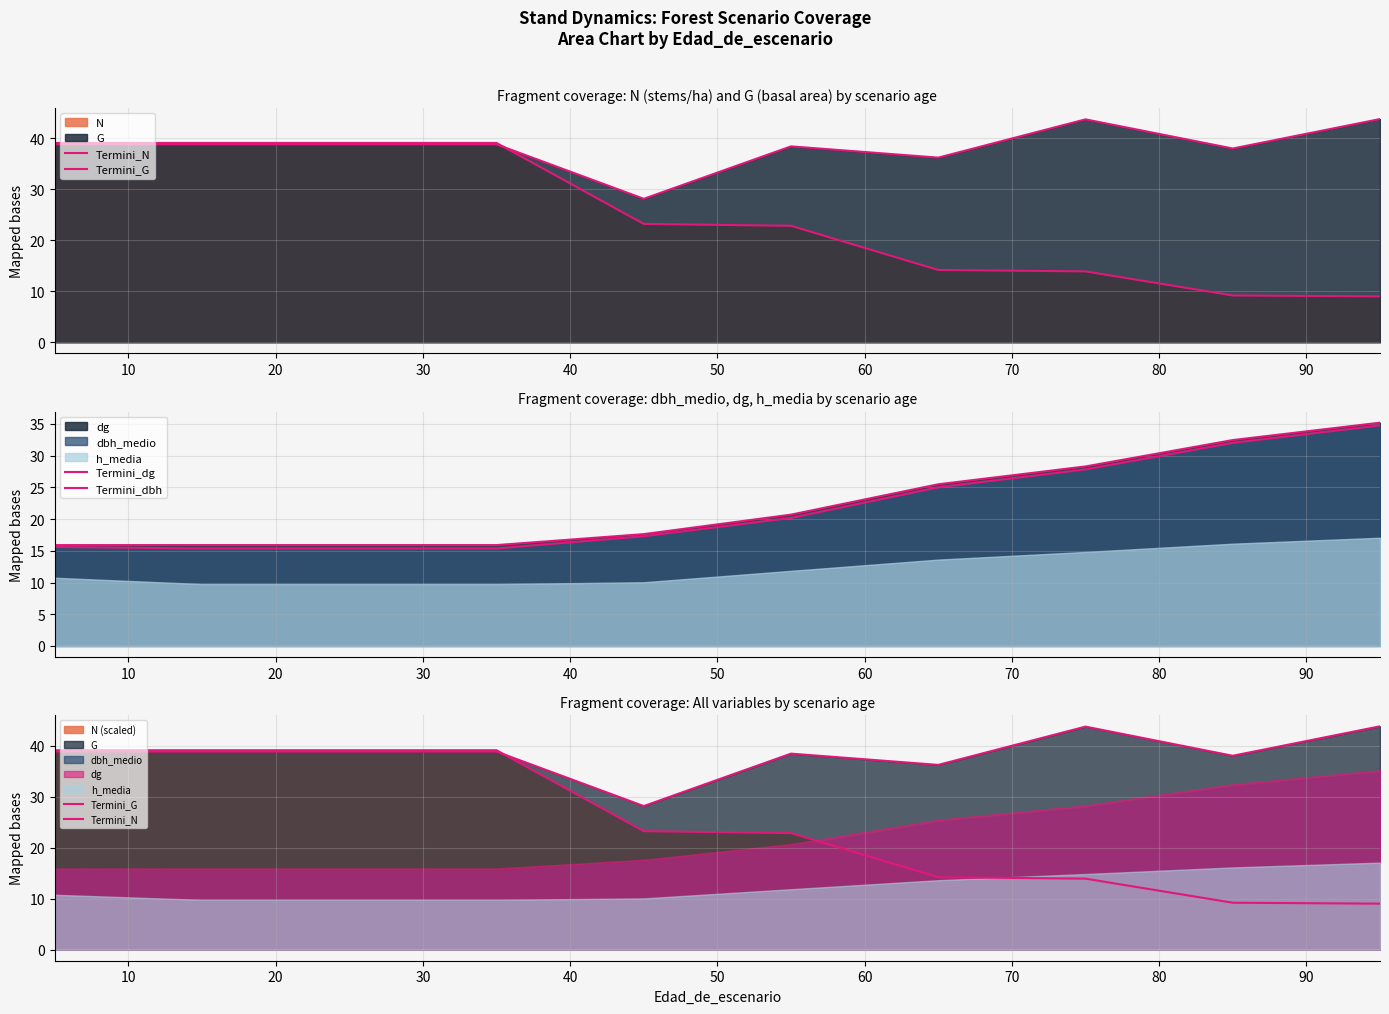

Between 20 and 80, which series saw the biggest shift?

Termini_N